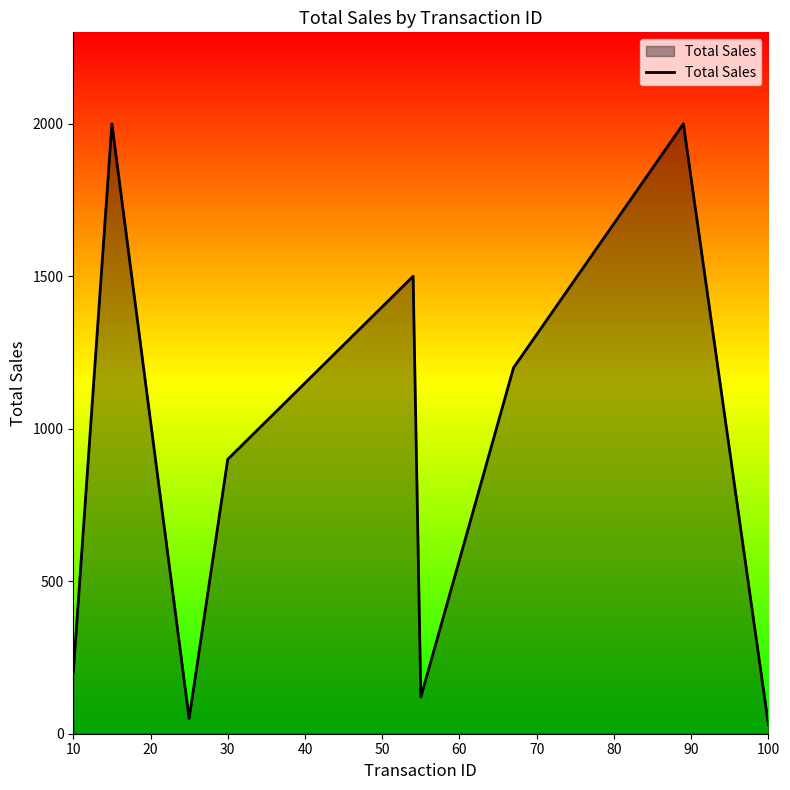

How many categories are shown in the chart?

9